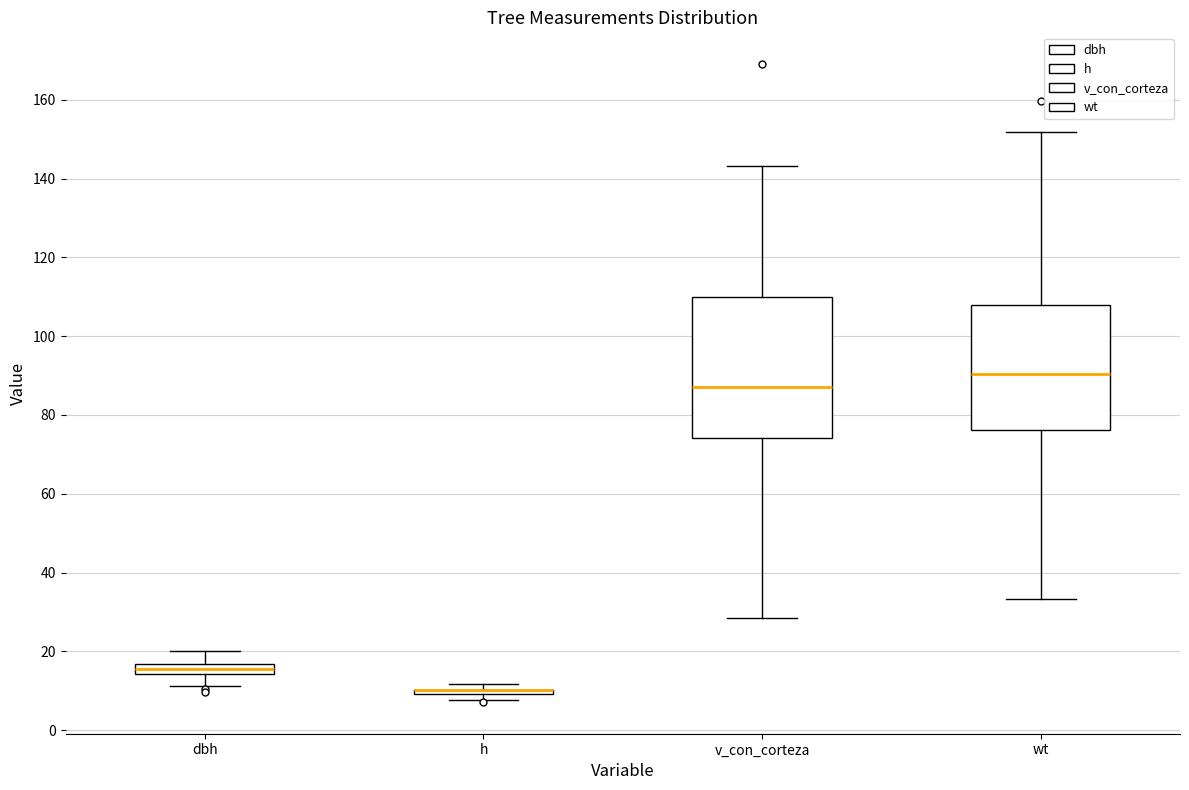

Where is the lower edge of the box for dbh on the y-axis? The values are not printed on the chart, so give them approximately, as read against the axis.

14